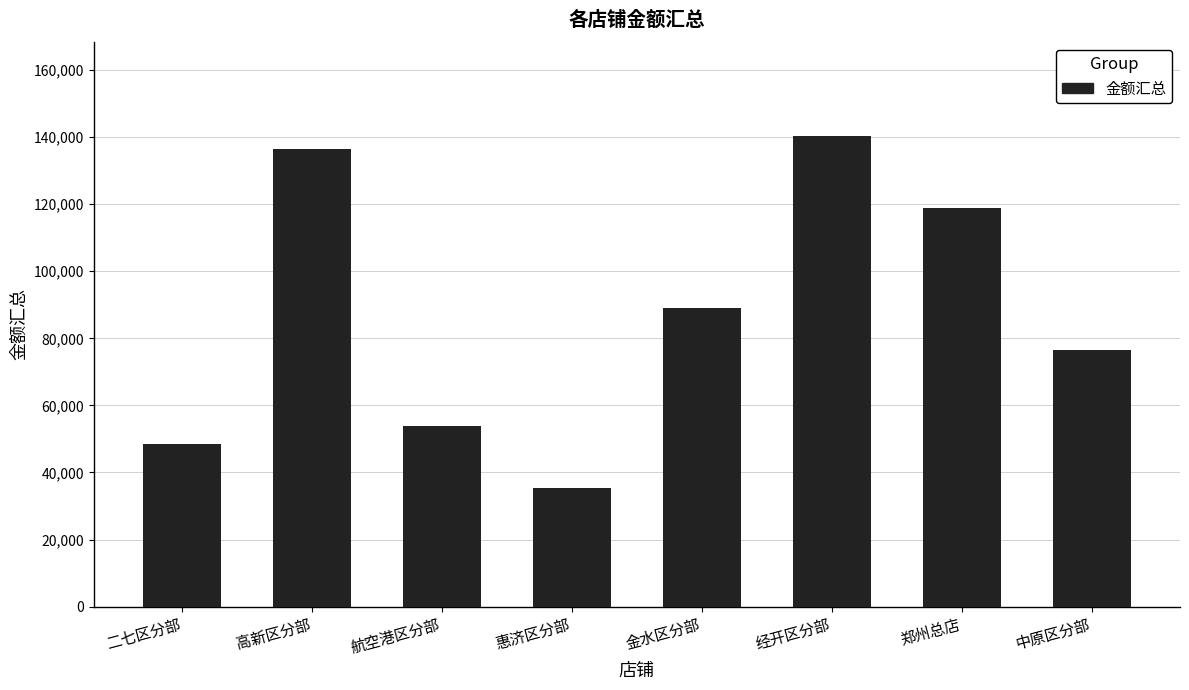

What is the difference between the second highest and minimum values?

100900